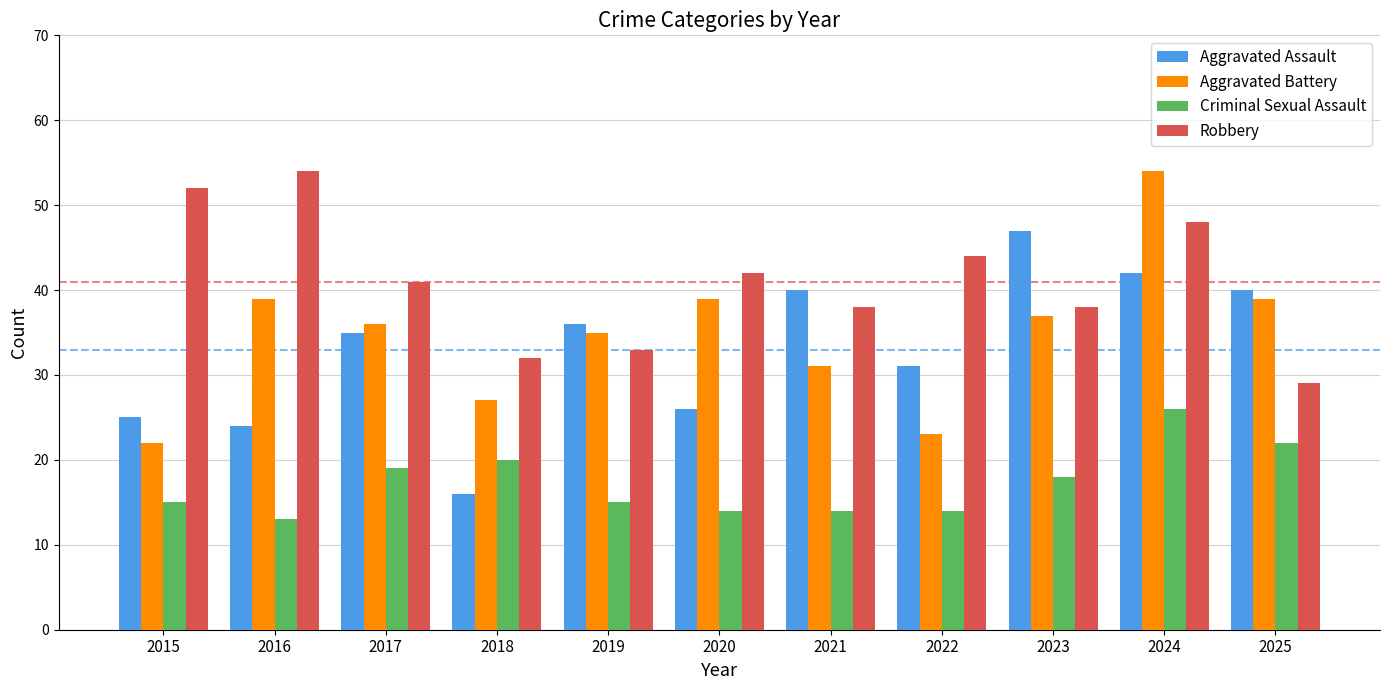

What value does the Aggravated Assault series have at 2025?

40